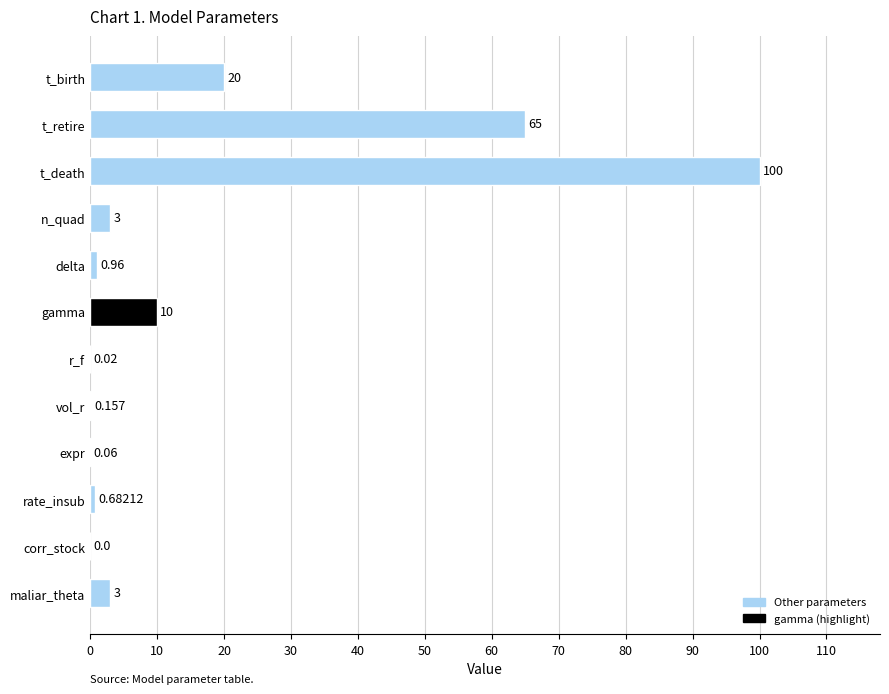

At which label is the value closest to 50?

t_retire